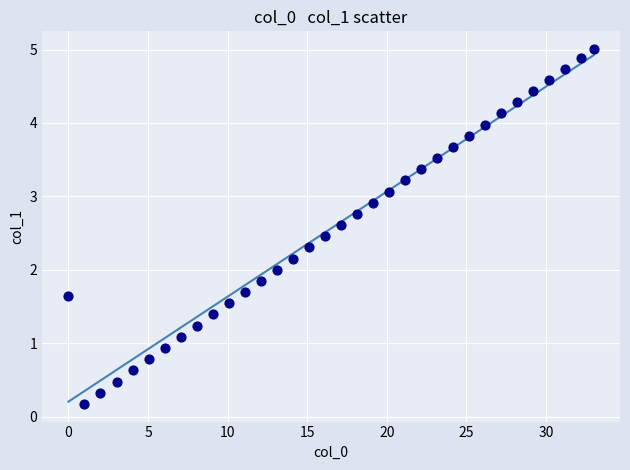

What is the range of X values (max minus min)?

33.0